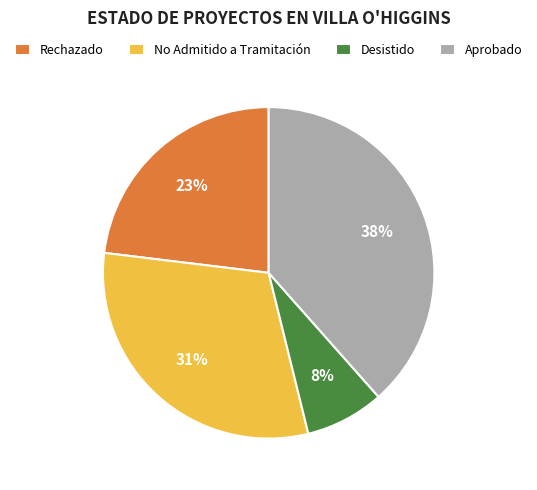

To the nearest percent, what is the average slice percentage?

25%